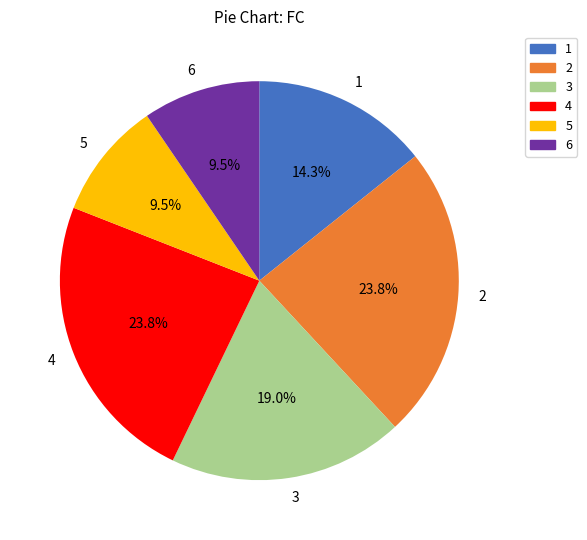

How many slices are in this pie chart?

6